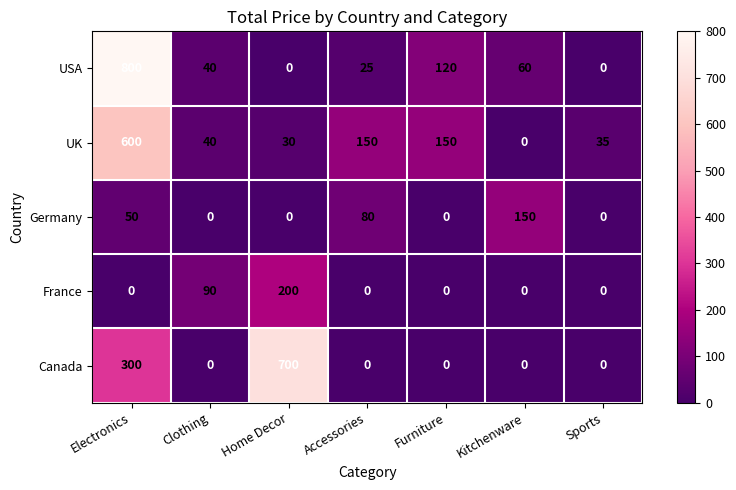

Which series changed the most between Electronics and Accessories?

USA